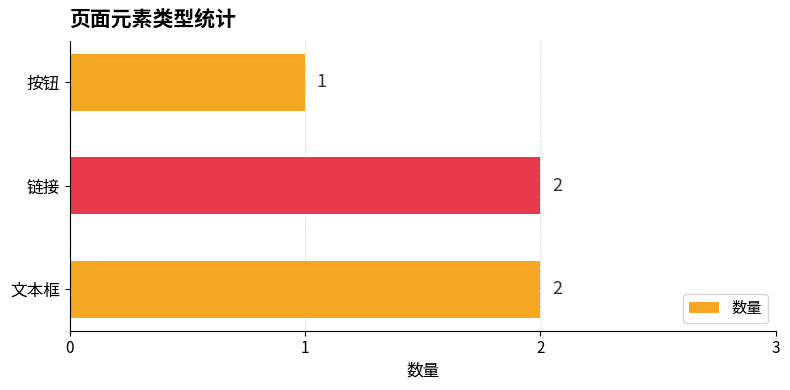

Reading bottom to top, extract all data points from this chart.

2	2	1